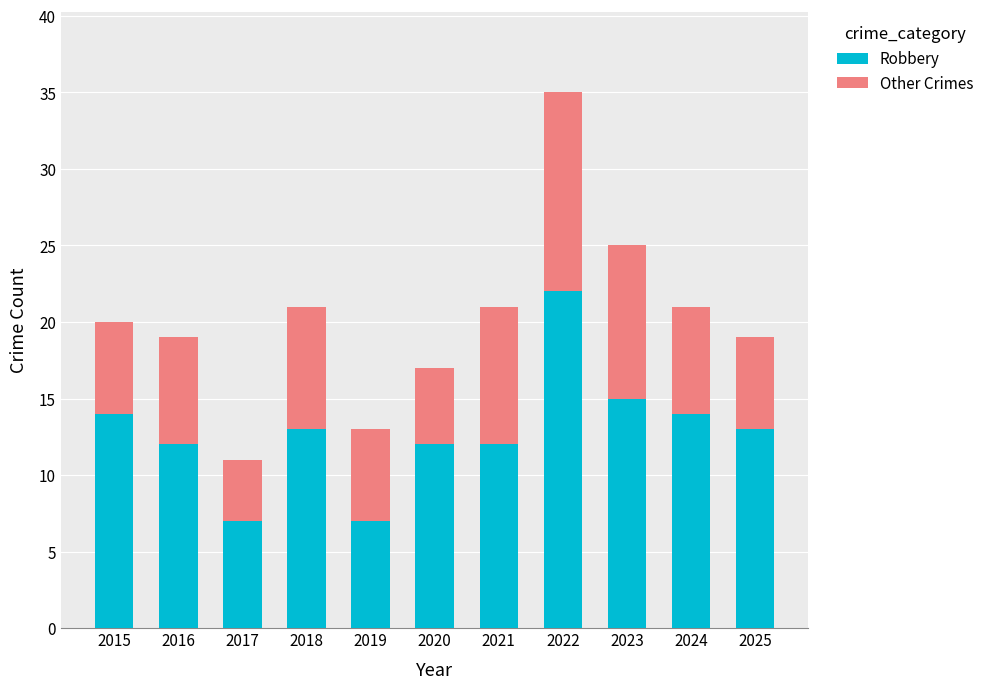

The value of Robbery at 2015 is 14. True or false?

True